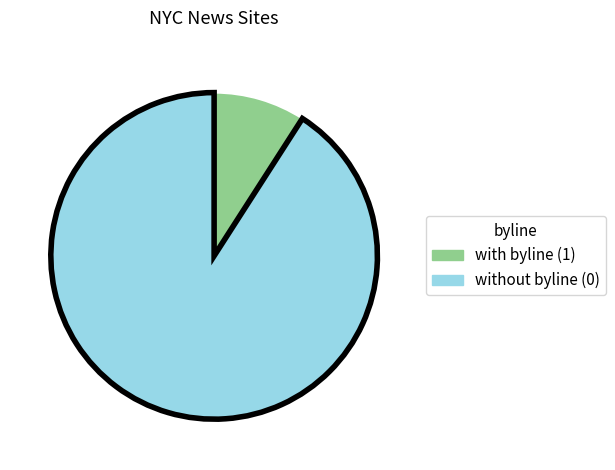

Is there a majority slice in this chart?

Yes